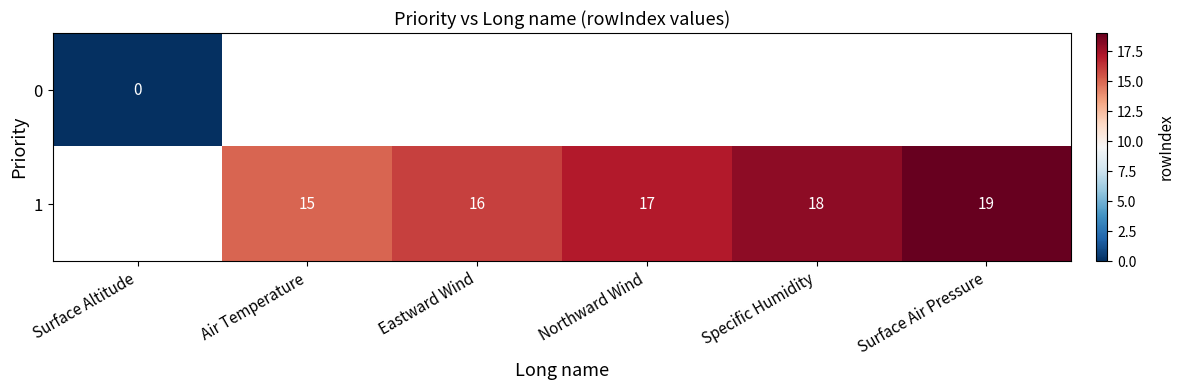

Is it true that 1 equals 16 at Eastward Wind?

True